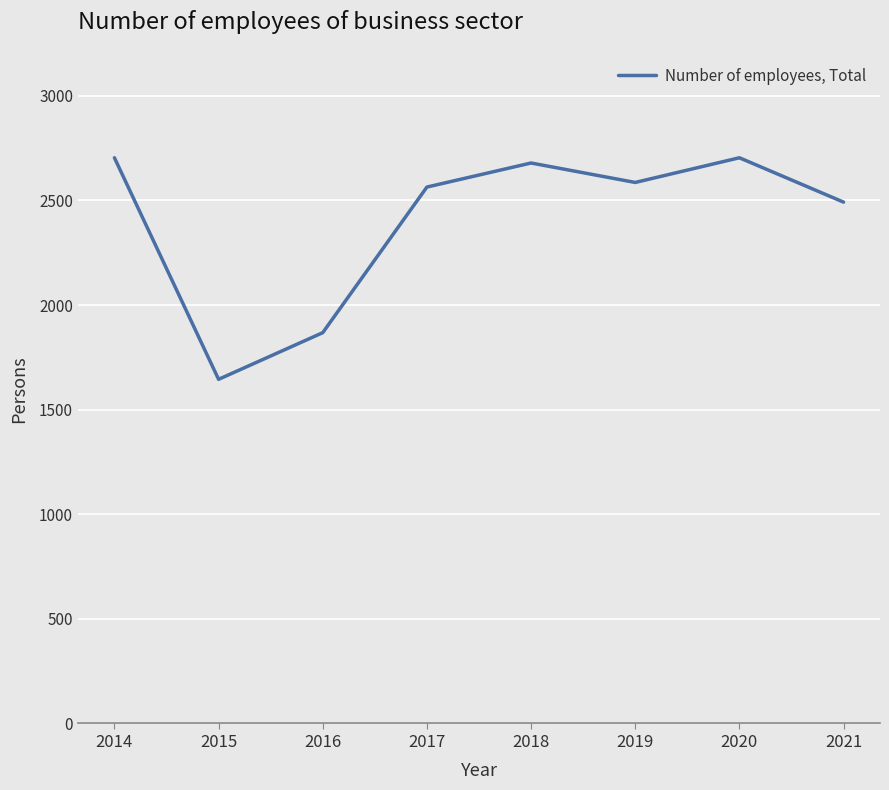

What is the greatest value displayed?

2704